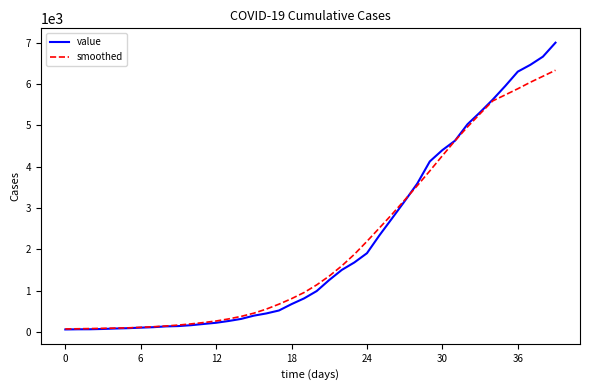

Rank the series by their maximum value, from highest to lowest.

value, smoothed